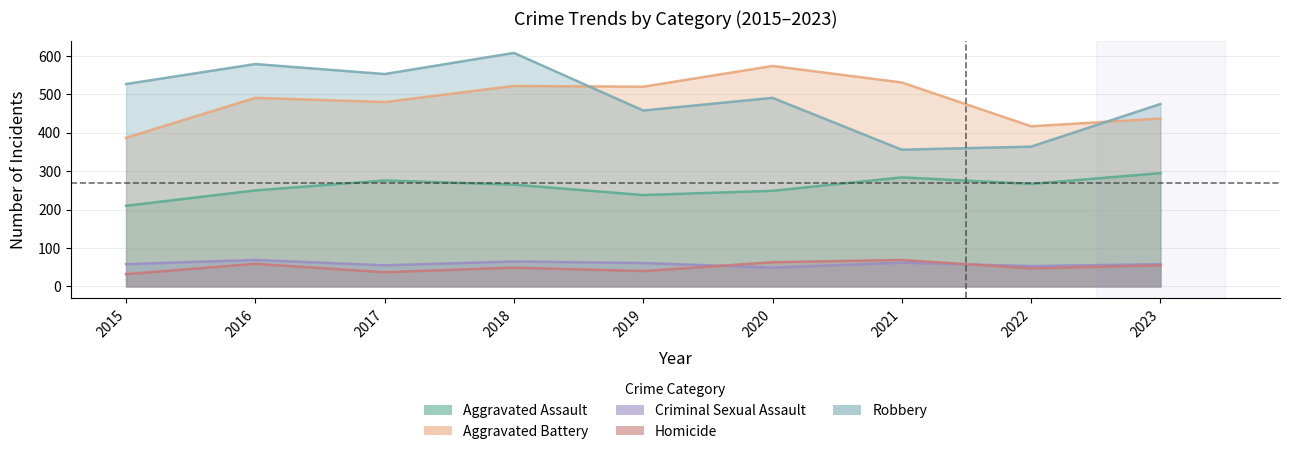

What is the difference between the maximum and second lowest values in the Aggravated Assault series?

57